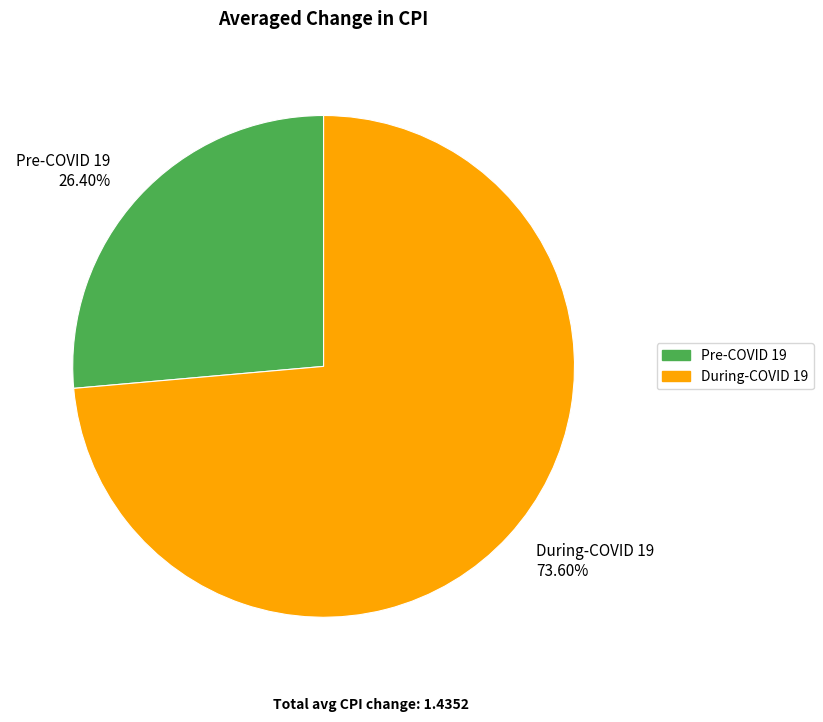

Rank the categories by value from highest to lowest.

During-COVID 19, Pre-COVID 19